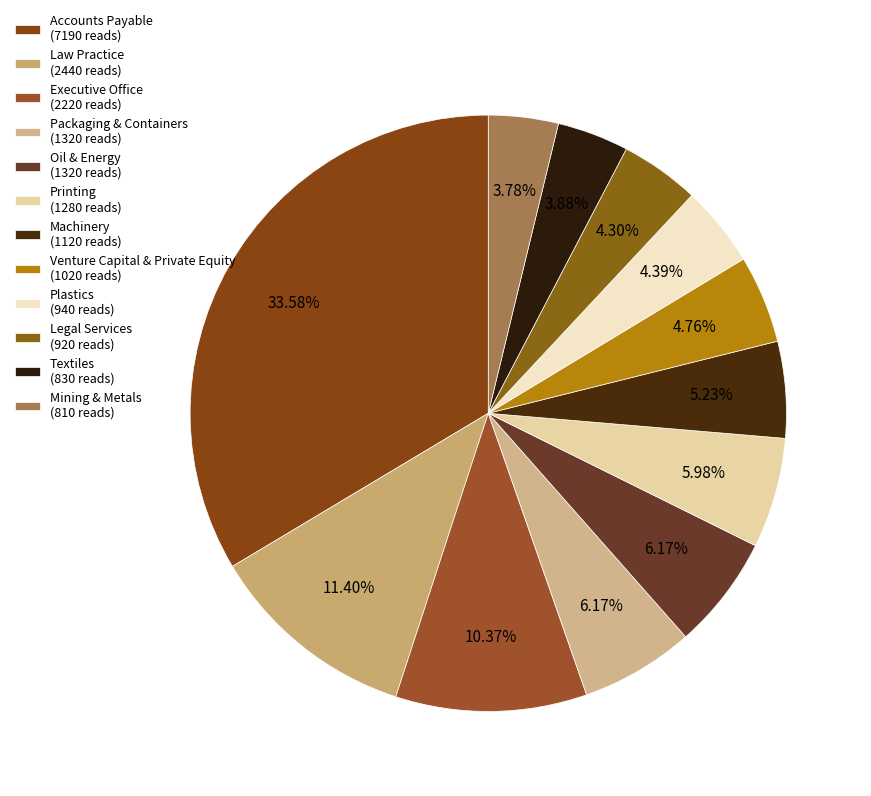

How many slices are in this pie chart?

12